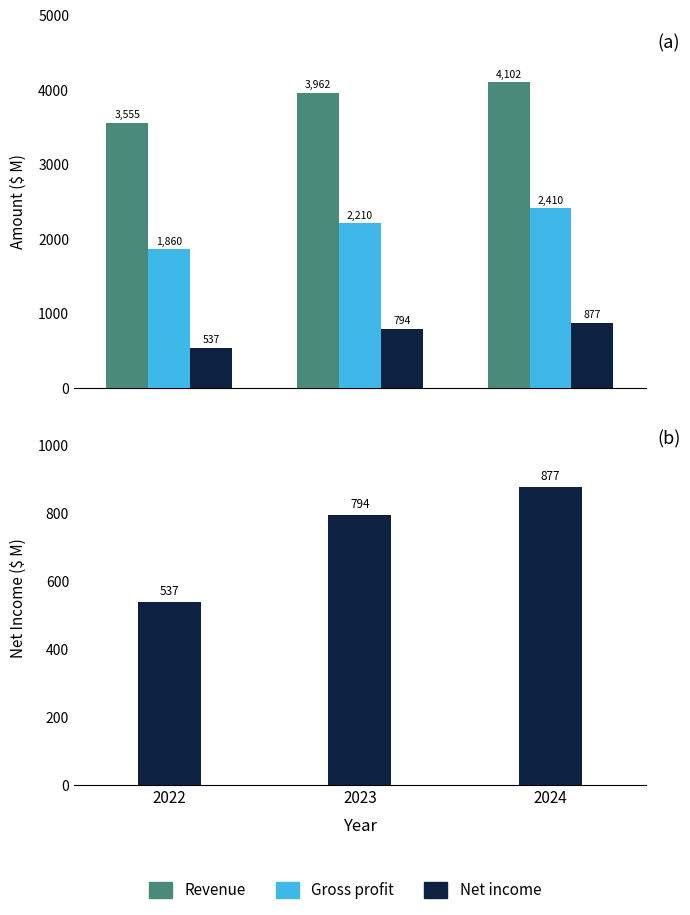

Reading right to left, what are all the values shown in this chart?

Revenue: 4102.1	3962.3	3555.0
Gross profit: 2410.3	2210.0	1860.3
Net income: 876.6	794.1	537.3